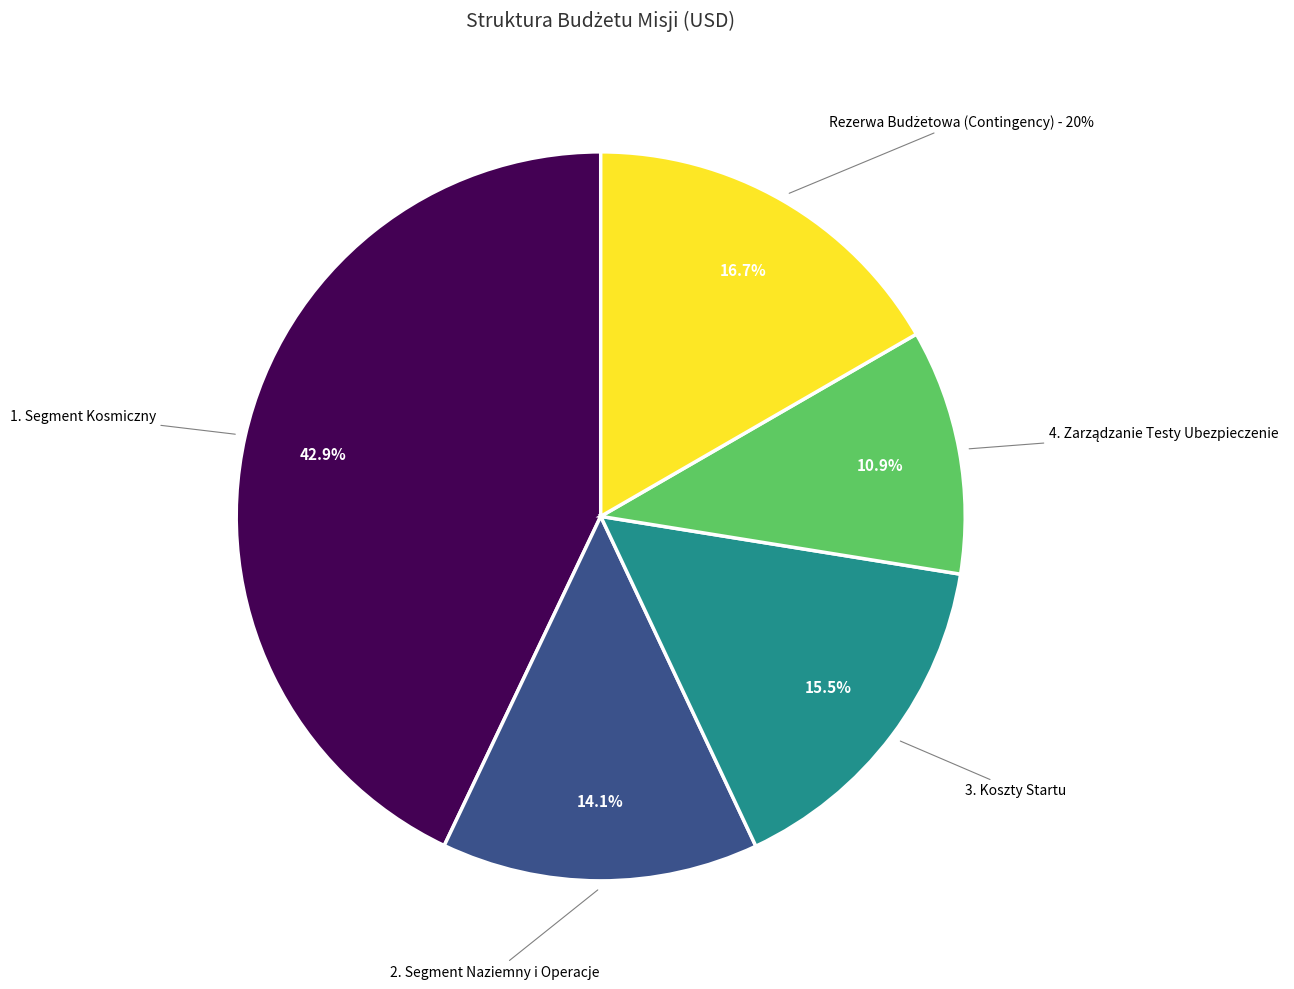

The 3. Koszty Startu slice represents 5% of the pie. True or false?

False